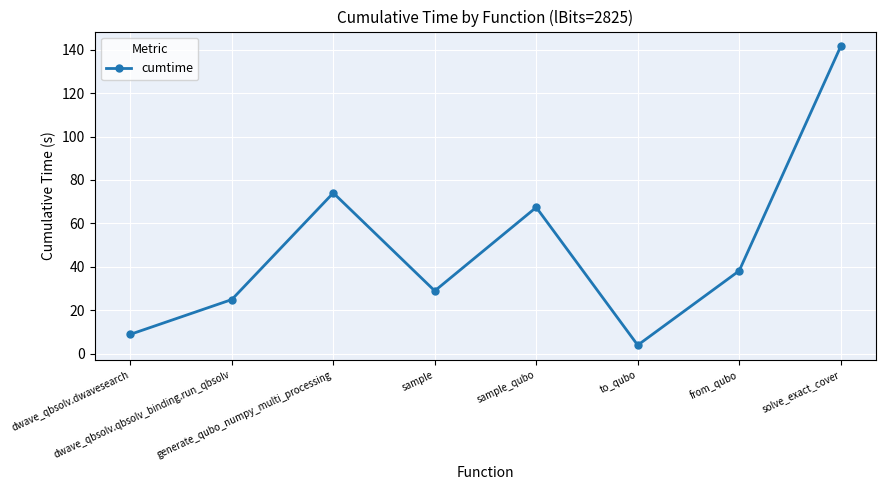

Which label corresponds to the largest value in the chart?

solve_exact_cover